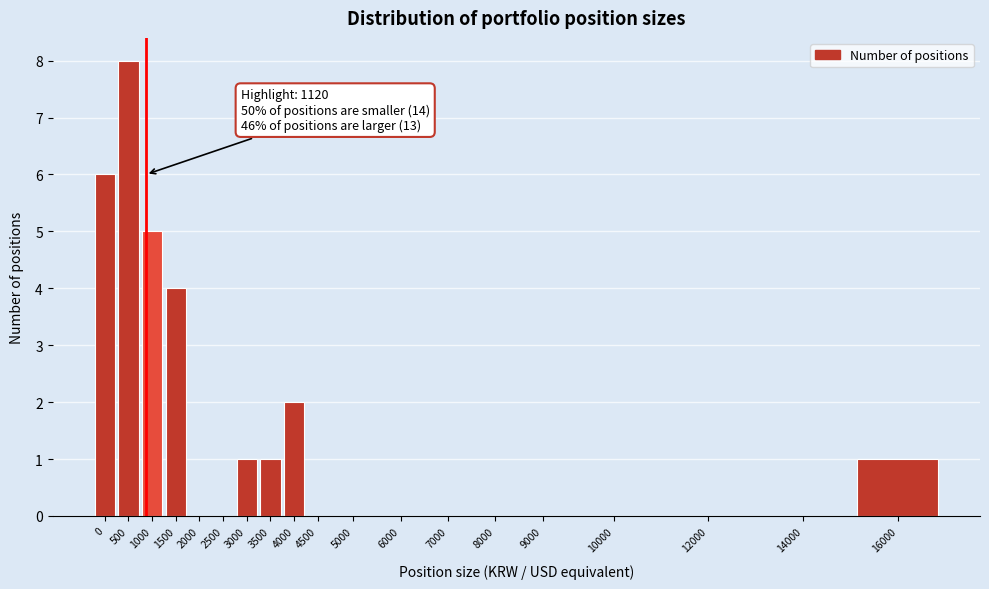

Reading left to right, list all the values displayed in this chart.

0=6	500=8	1000=5	1500=4	2000=0	2500=0	3000=1	3500=1	4000=2	4500=0	5000=0	6000=0	7000=0	8000=0	9000=0	10000=0	12000=0	14000=0	16000=1